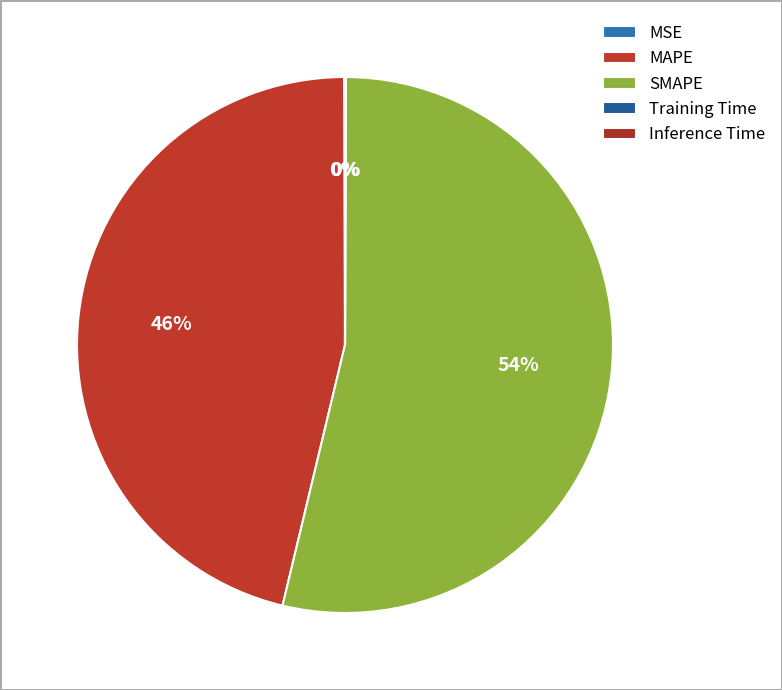

Between Training Time and MAPE, which is larger?

MAPE